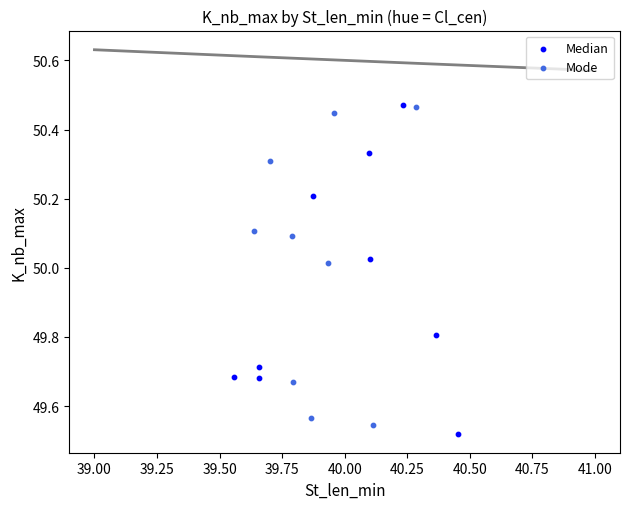

Which series has the widest spread of Y values?

Median